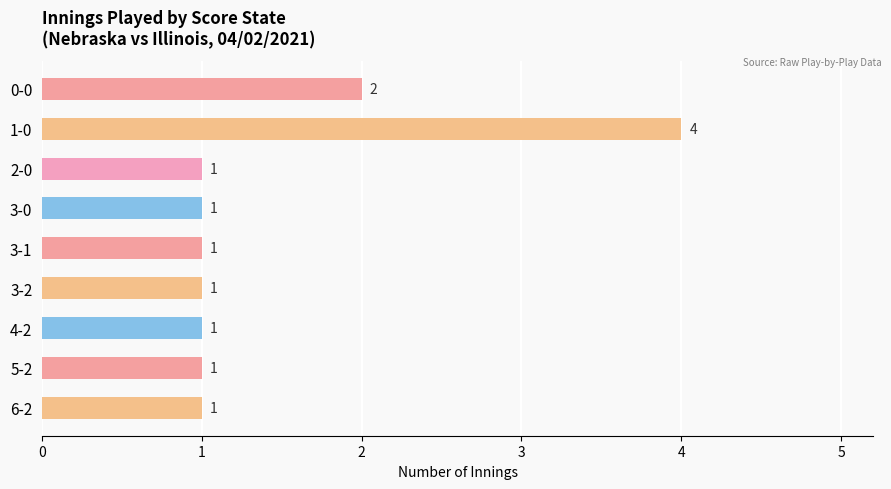

How many values are between 1 and 2?

8